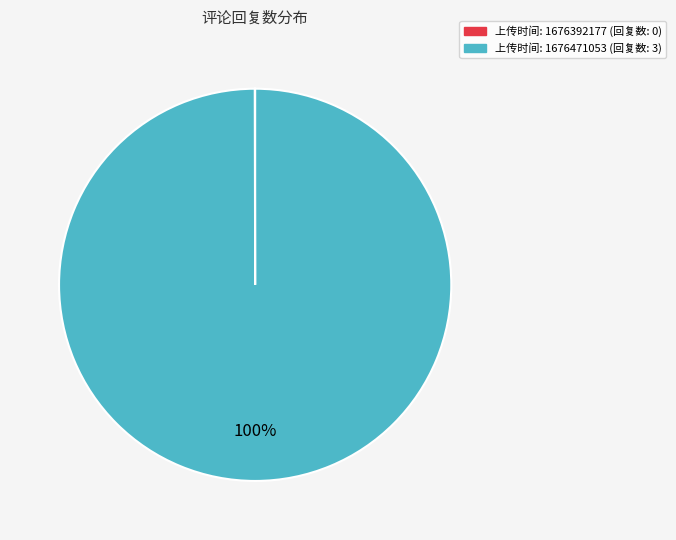

To the nearest percent, what is the average slice percentage?

50%